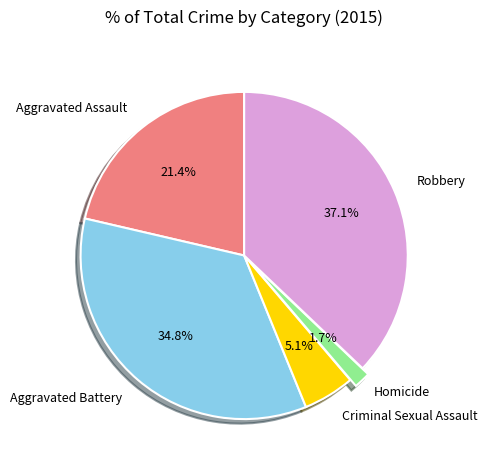

To the nearest percent, what portion does Aggravated Battery represent?

35%